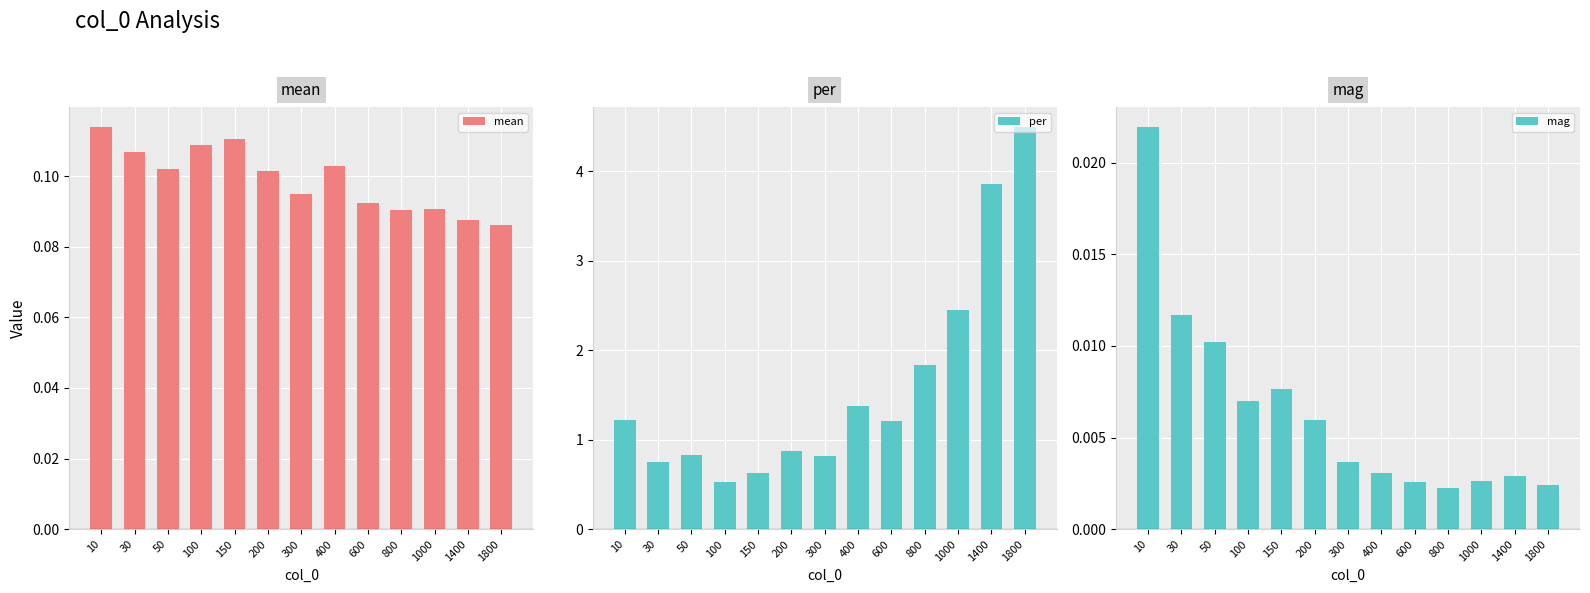

How many data points in per are above 1?

7